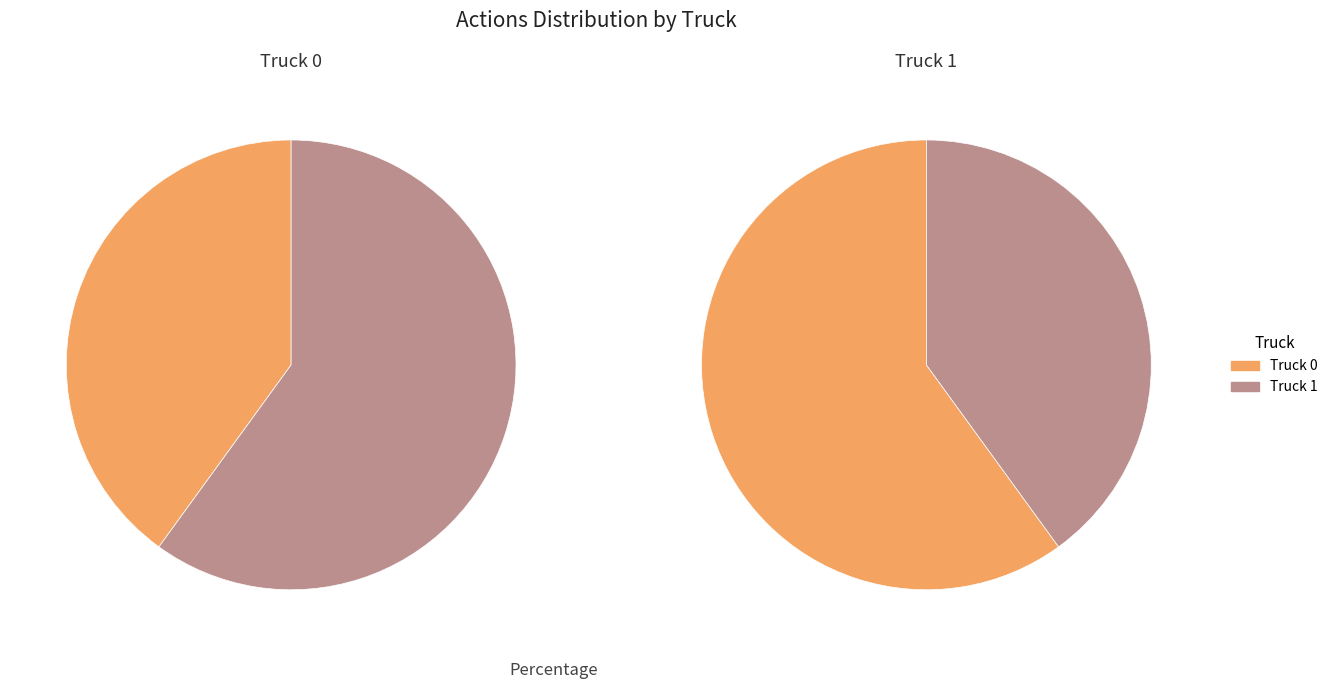

What is the largest slice in the pie chart?

Truck 1